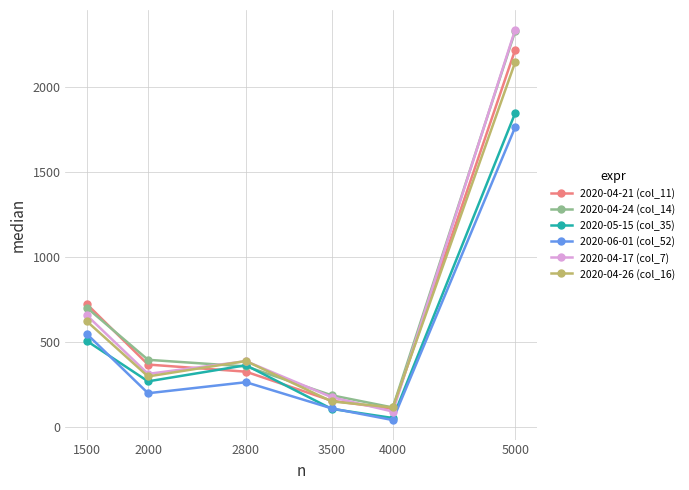

What are all the series names shown in the legend?

2020-04-21 (col_11), 2020-04-24 (col_14), 2020-05-15 (col_35), 2020-06-01 (col_52), 2020-04-17 (col_7), 2020-04-26 (col_16)